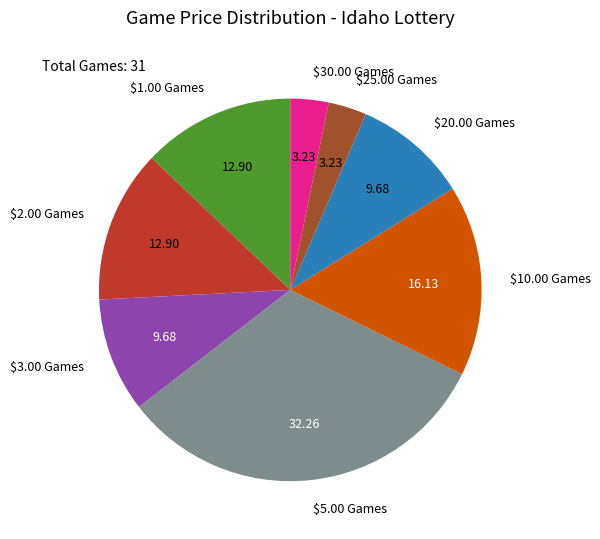

Is there any slice that represents more than half of the pie?

No